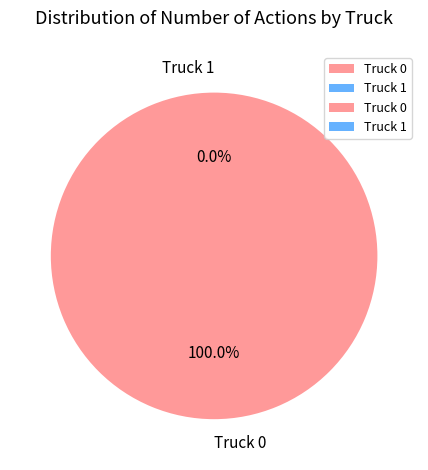

The Truck 1 slice represents 1% of the pie. True or false?

False